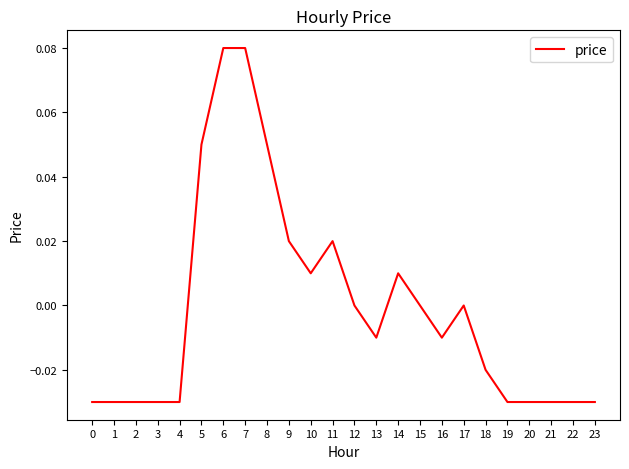

Is it true that the value at 13 is -0.0?

True